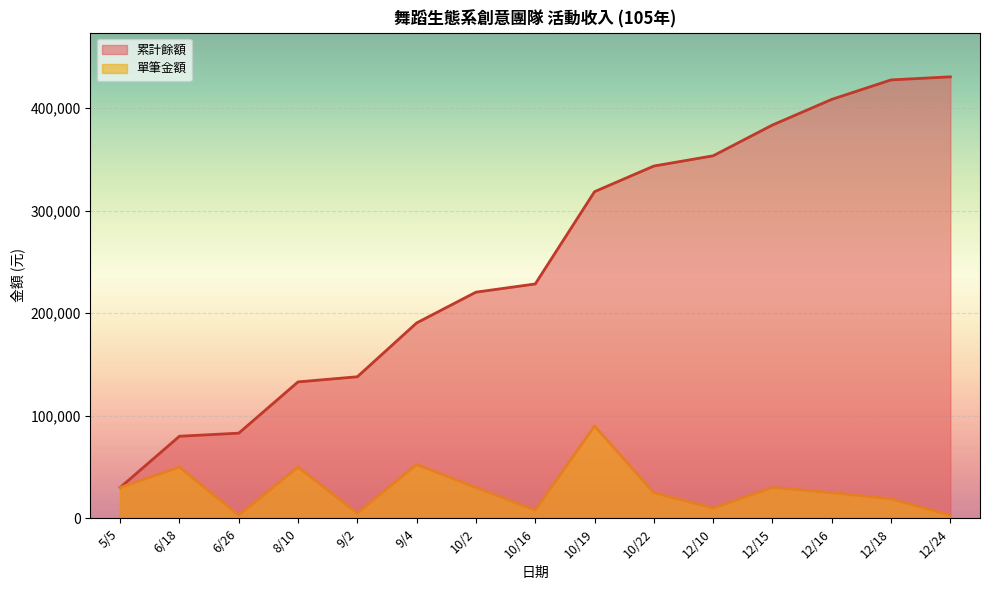

True or false: 單筆金額 and 累計餘額 cross at least once.

False